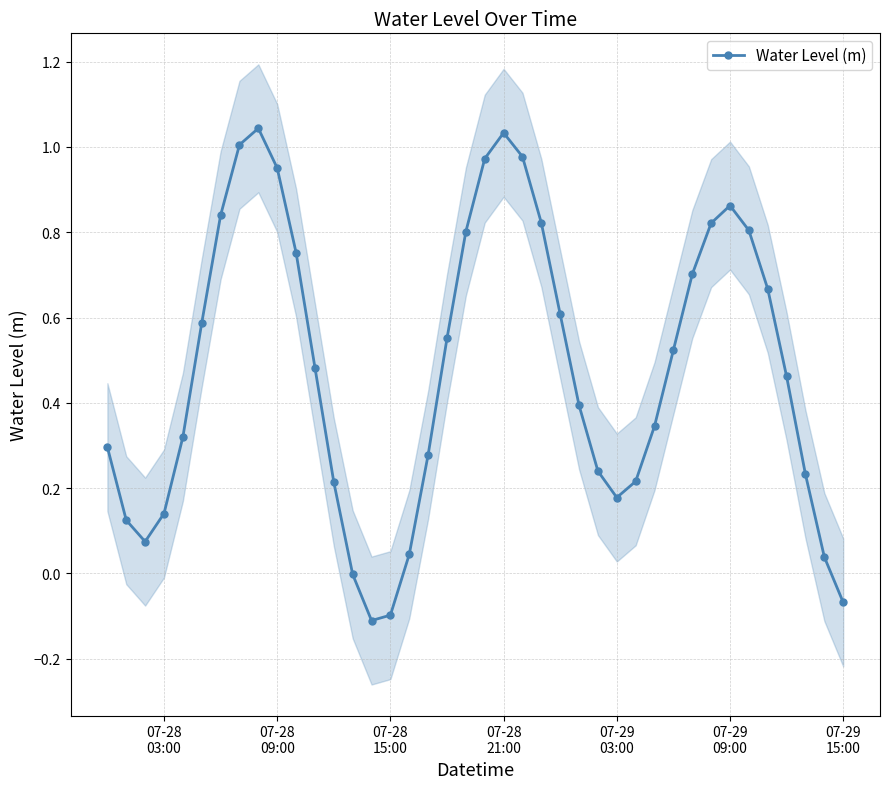

How many interior local valleys does the Water Level (m) series have?

3